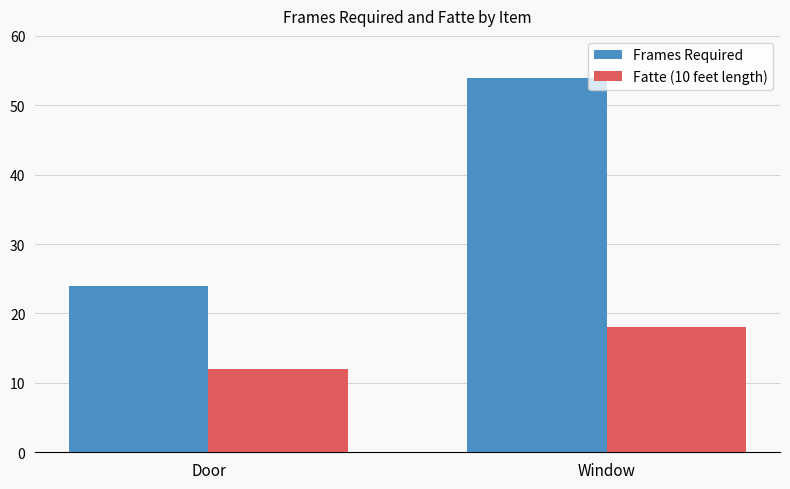

Which category has the highest value across all series?

Window